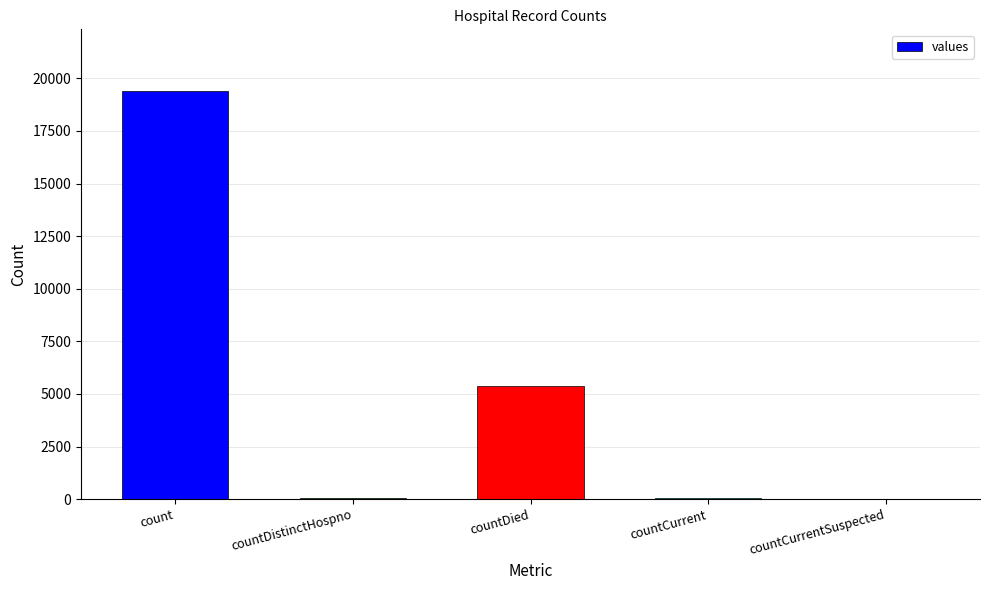

What is the ratio of the value at count to the value at countDied?

3.6